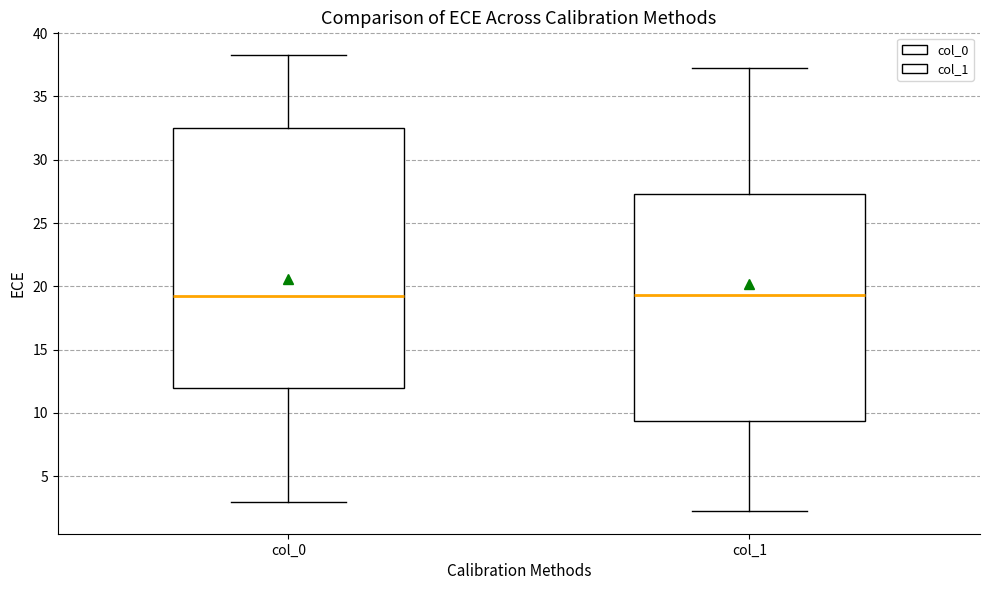

Reading left to right, read every box against the y-axis: the position of its median line, the range the box covers, and the ends of its whiskers. The values are not printed on the chart, so give them approximately, as read against the axis.

col_0: median 19.0, box 12.0 to 32.5, whiskers 3.0 to 38.5
col_1: median 19.5, box 9.5 to 27.5, whiskers 2.0 to 37.5